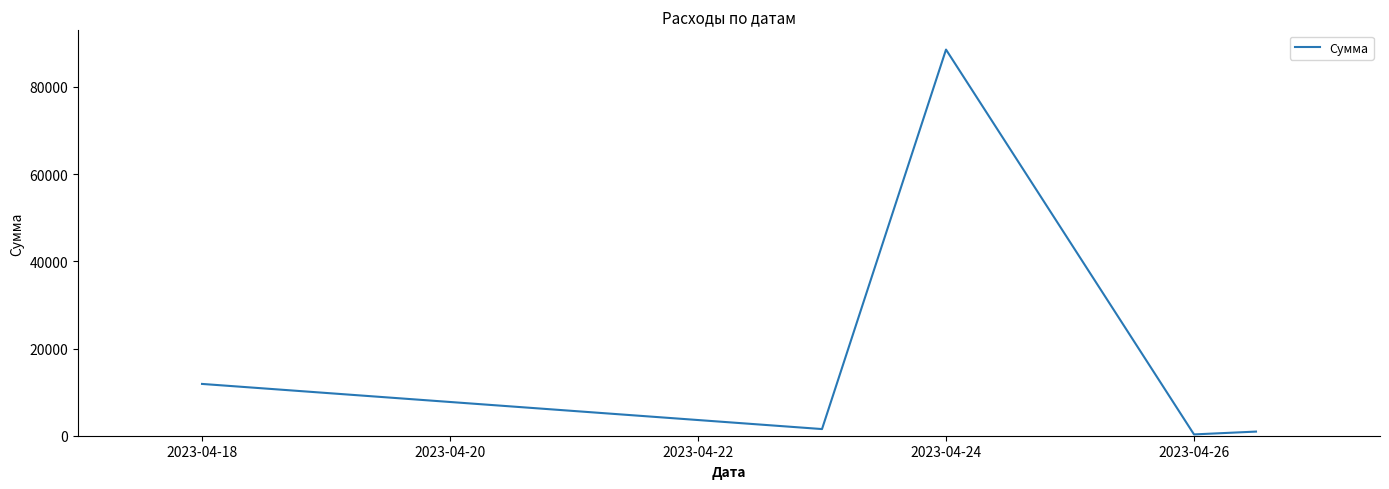

Reading left to right, extract all data points from this chart.

11880.0	1527.0	88560.0	300.0	947.5